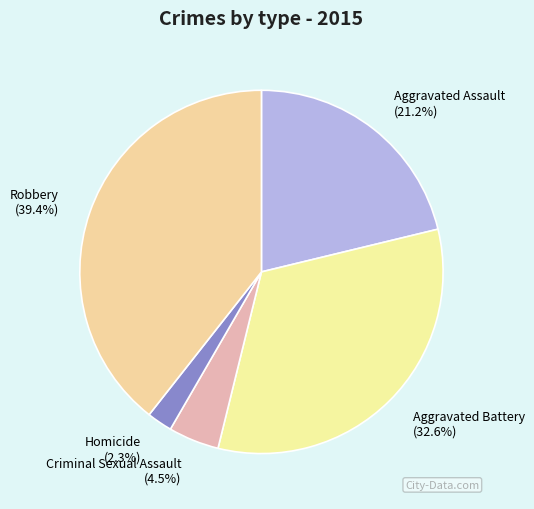

To the nearest percent, what portion does Aggravated Battery represent?

33%